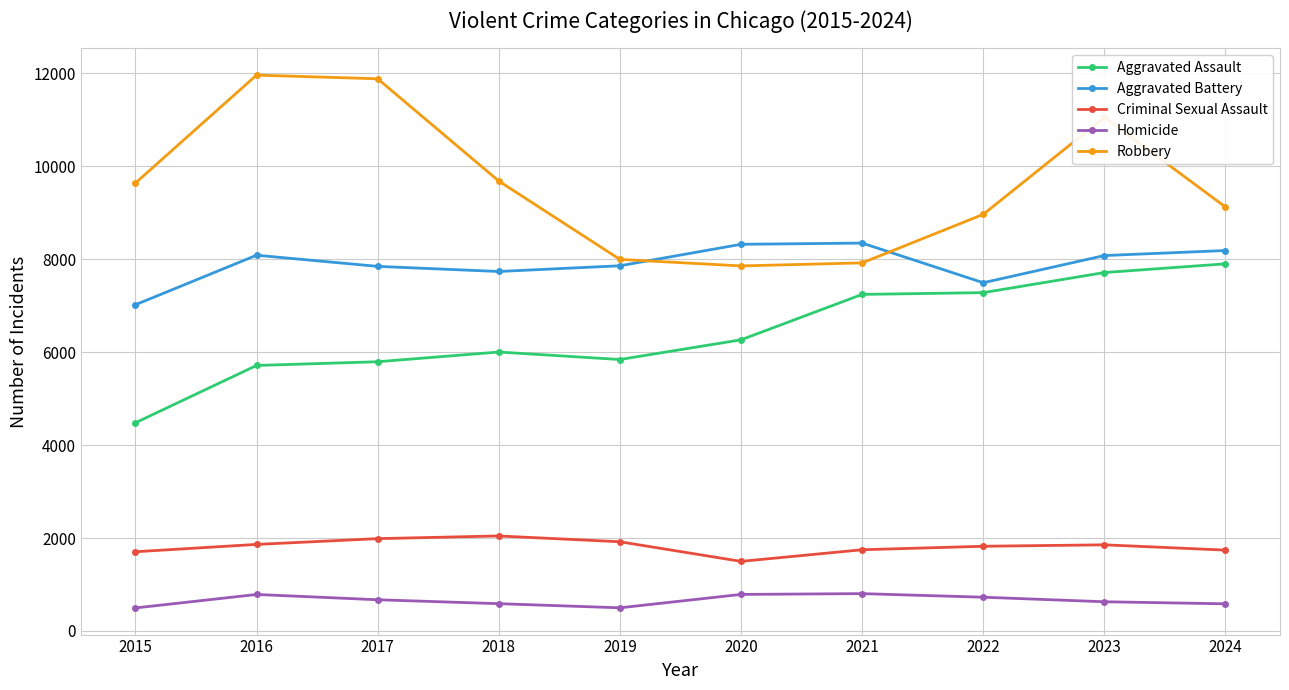

At 2016, list the series in order from smallest to largest.

Homicide, Criminal Sexual Assault, Aggravated Assault, Aggravated Battery, Robbery